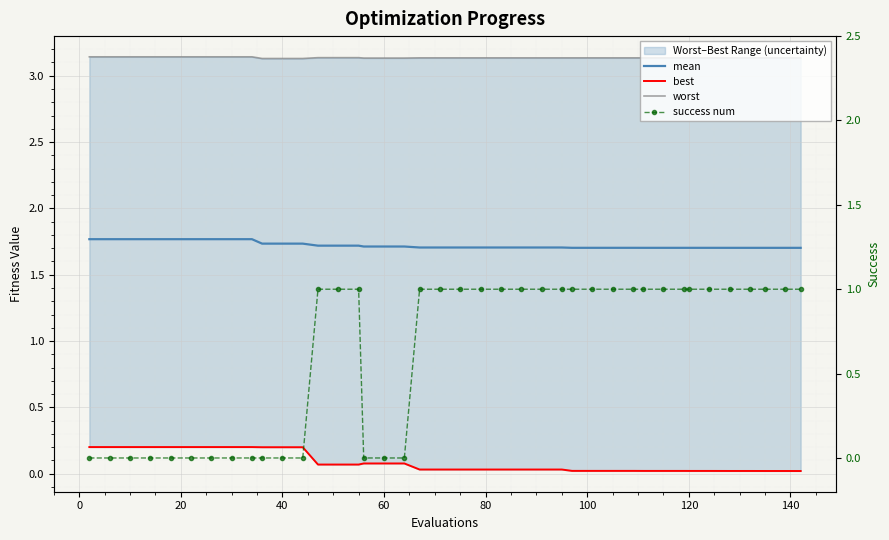

True or false: mean has more than 1 points higher than both neighbors.

False